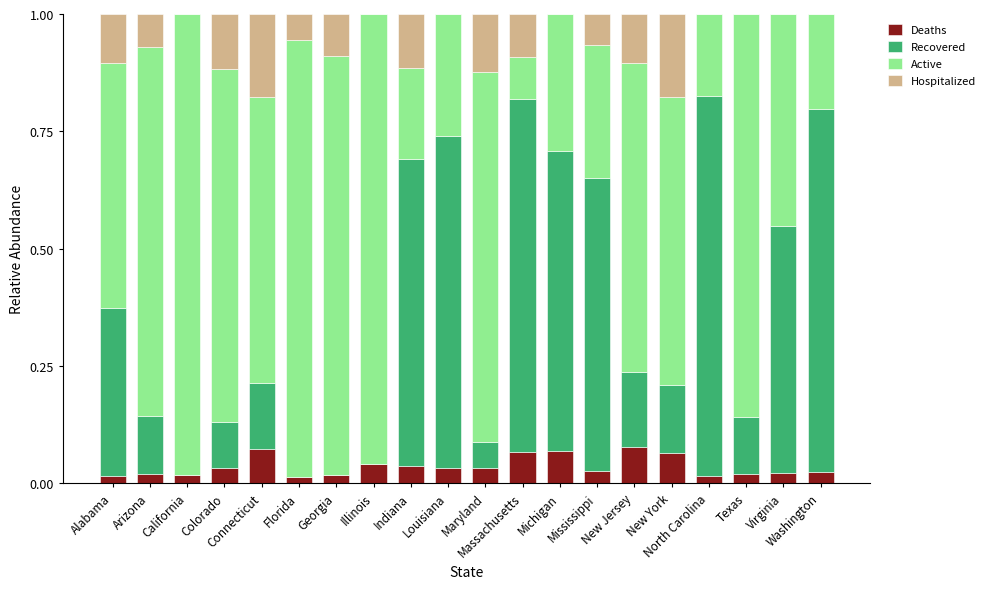

Which series has the widest spread of values?

Active